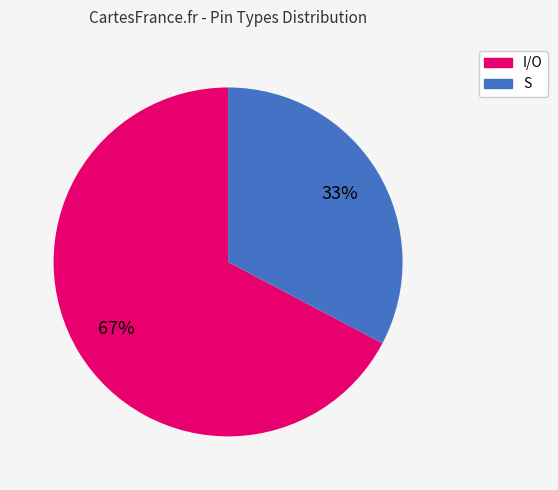

Does I/O account for over 50% of the chart?

Yes